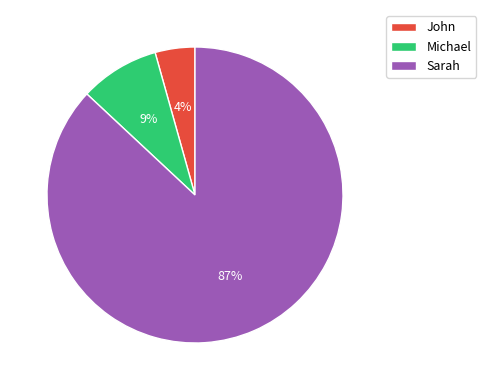

To the nearest percent, what is the combined percentage of Sarah and John?

91%